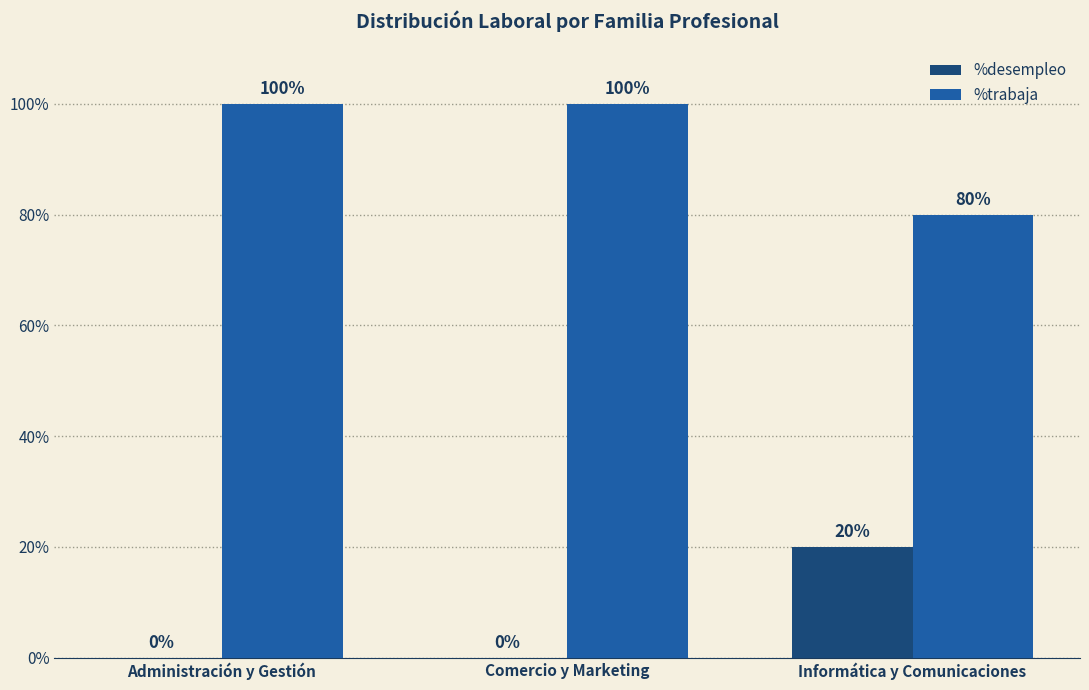

Reading left to right, extract all data points from this chart.

%desempleo: 0	0	20
%trabaja: 100	100	80